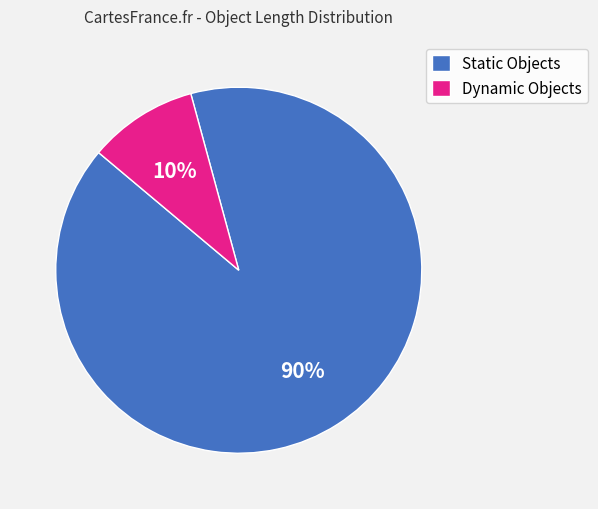

To the nearest percent, what is the average slice percentage?

50%